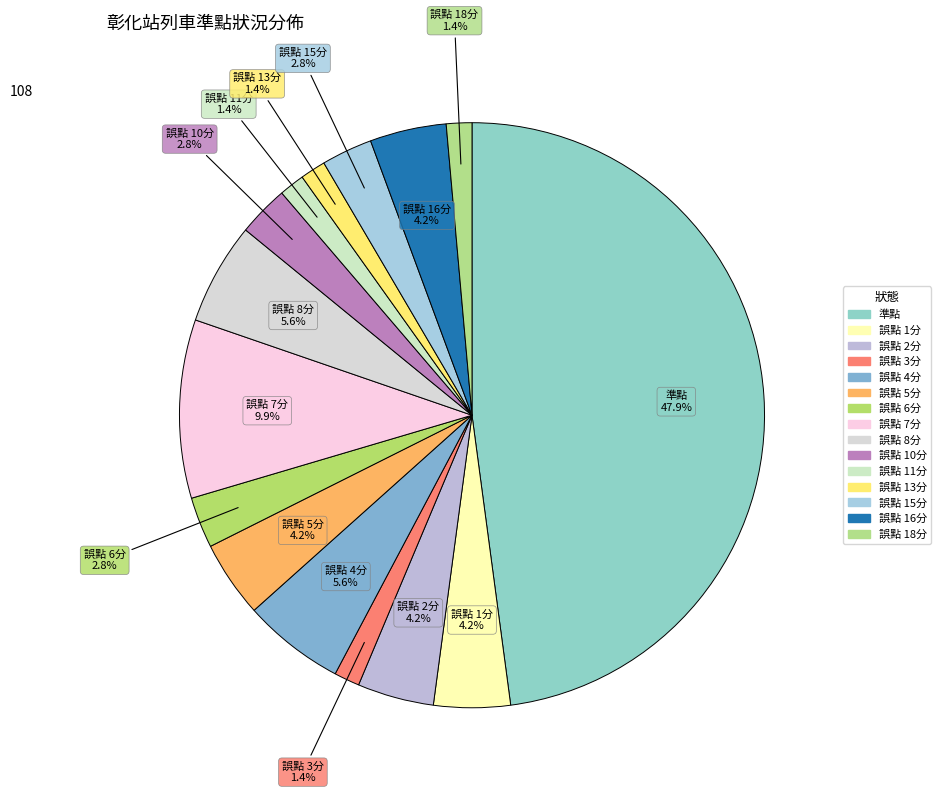

To the nearest percent, what is the difference between the largest and smallest slice percentages?

46%